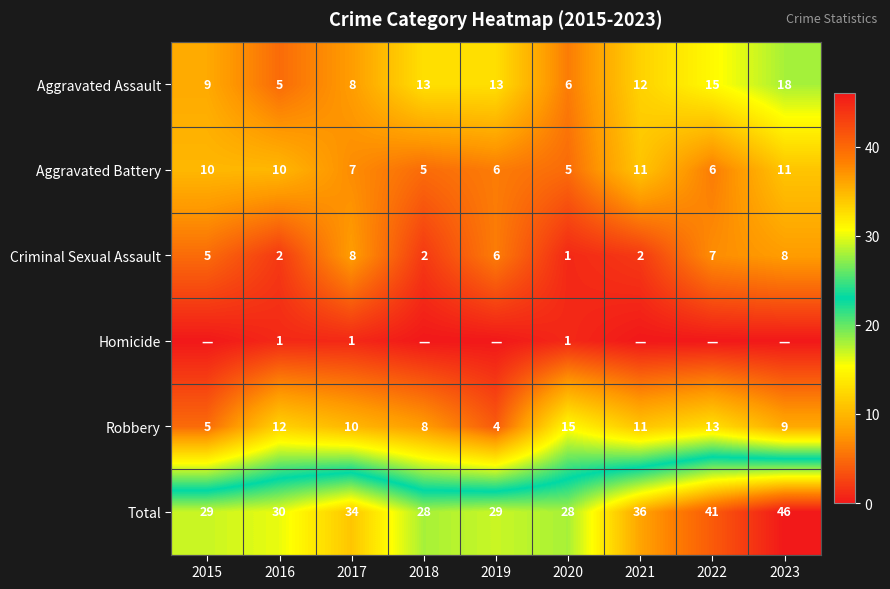

What is the difference between the highest and lowest values at 2015?

29